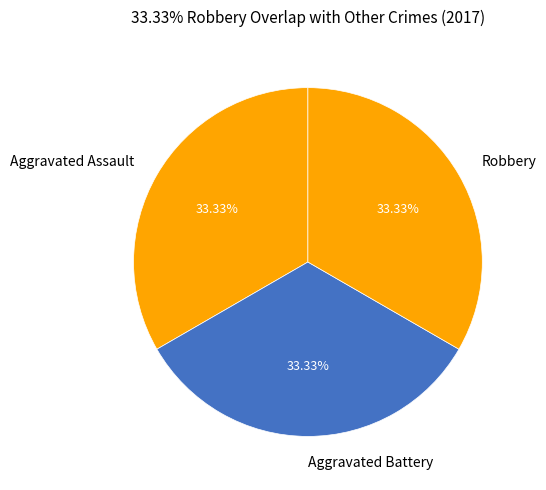

Is the sum of Aggravated Assault and Robbery greater than half?

Yes